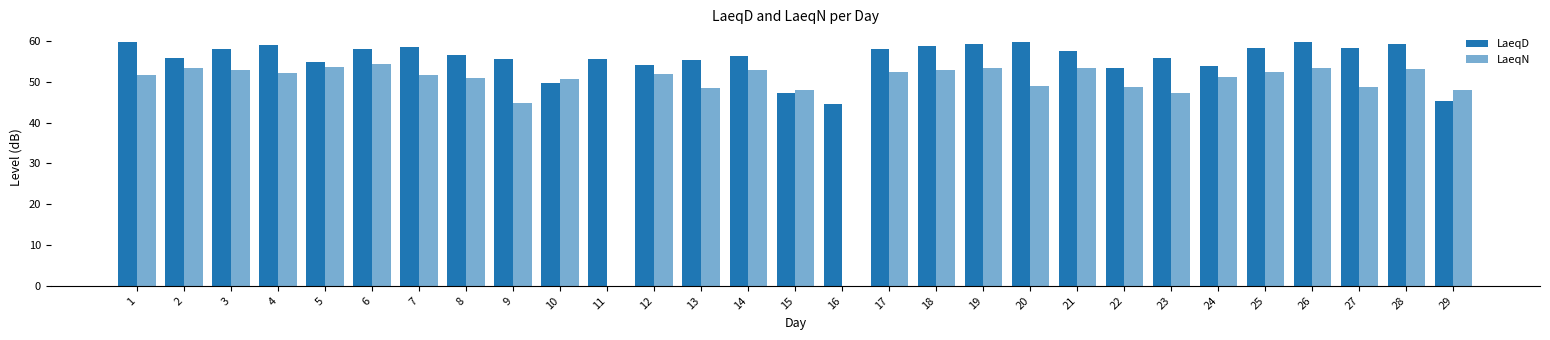

At which category is the sum across all series the highest?

26